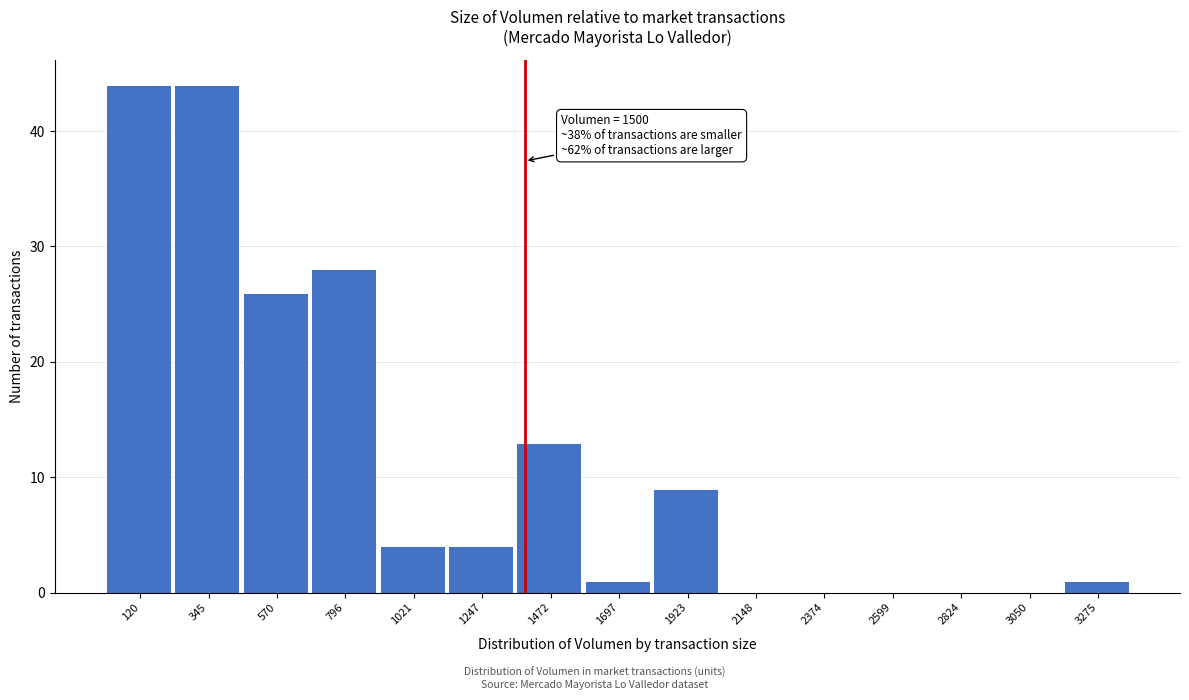

Reading right to left, extract all data points from this chart.

3275=1	3050=0	2824=0	2599=0	2374=0	2148=0	1923=9	1697=1	1472=13	1247=4	1021=4	796=28	570=26	345=44	120=44